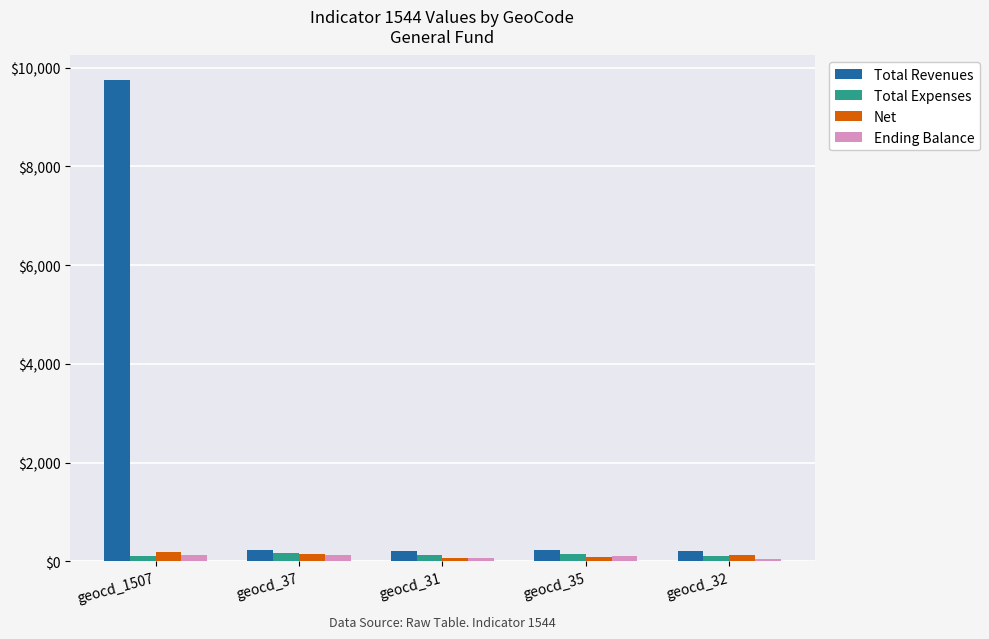

What is the label of the 2nd bar from the left?

geocd_37